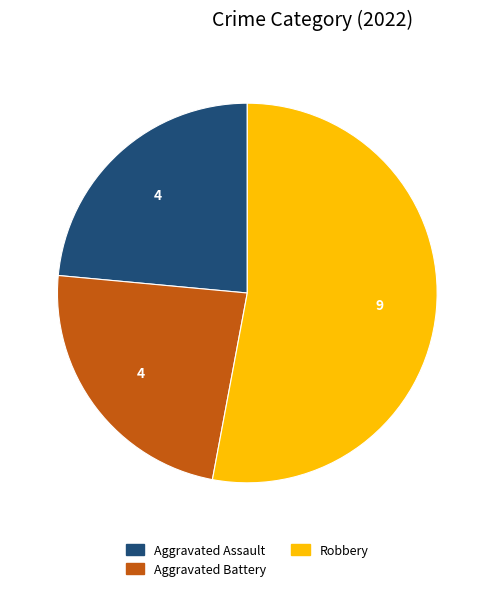

Does any single category account for the majority?

Yes